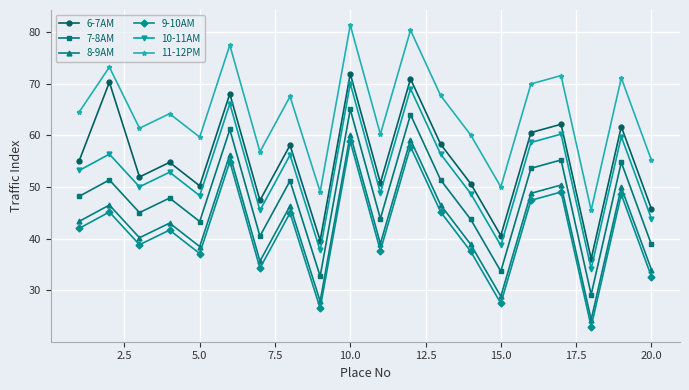

List the series in order of their peak value, highest first.

11-12PM, 6-7AM, 10-11AM, 7-8AM, 8-9AM, 9-10AM